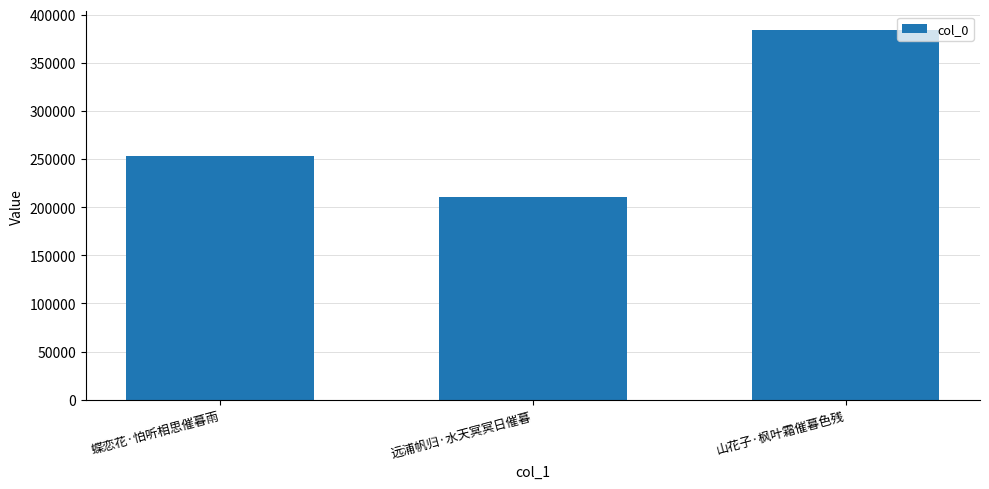

How many categories are shown in the chart?

3